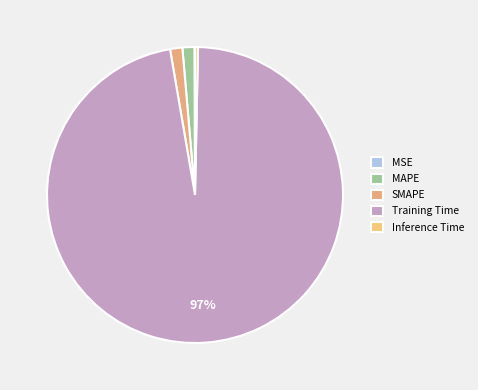

Is it true that MAPE is 1% of the pie?

True